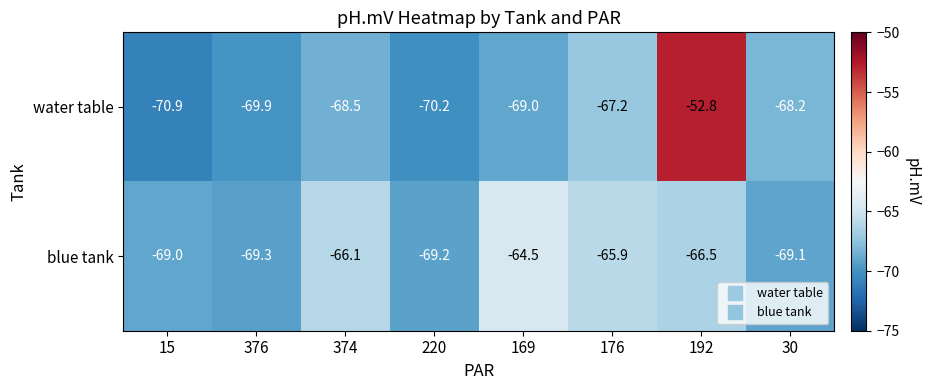

Reading left to right, list all the values displayed in this chart.

water table: -70.9	-69.9	-68.5	-70.2	-69.0	-67.2	-52.8	-68.2
blue tank: -69.0	-69.3	-66.1	-69.2	-64.5	-65.9	-66.5	-69.1